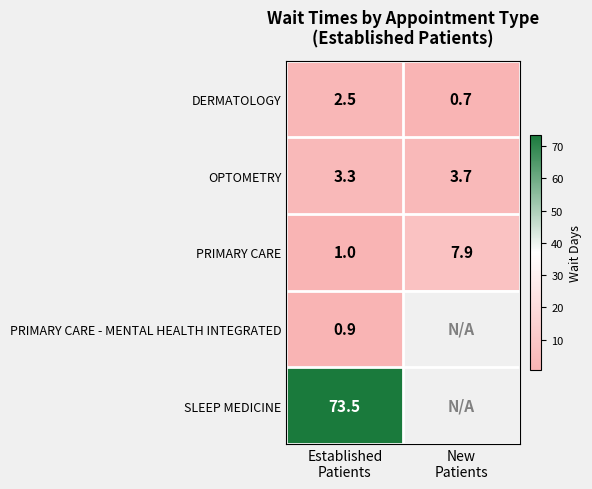

What is the maximum value for PRIMARY CARE?

7.9